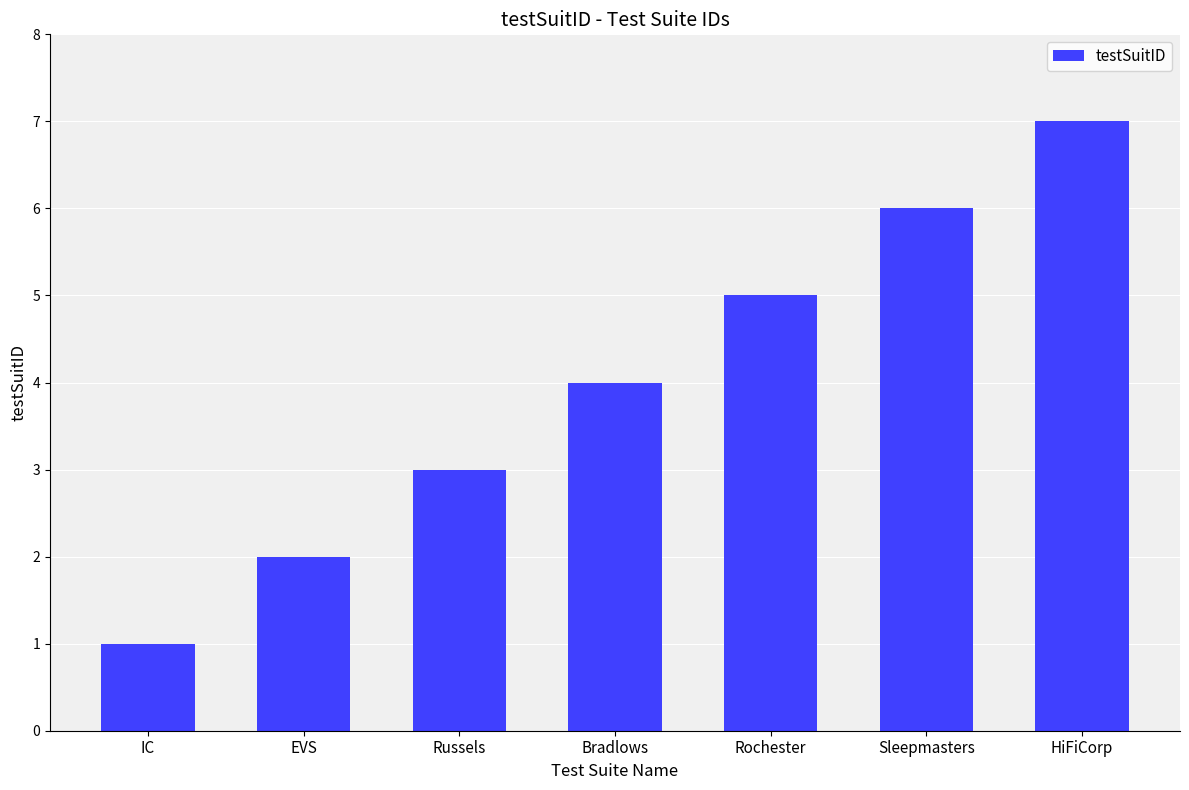

List the labels in order of value, largest first.

HiFiCorp, Sleepmasters, Rochester, Bradlows, Russels, EVS, IC